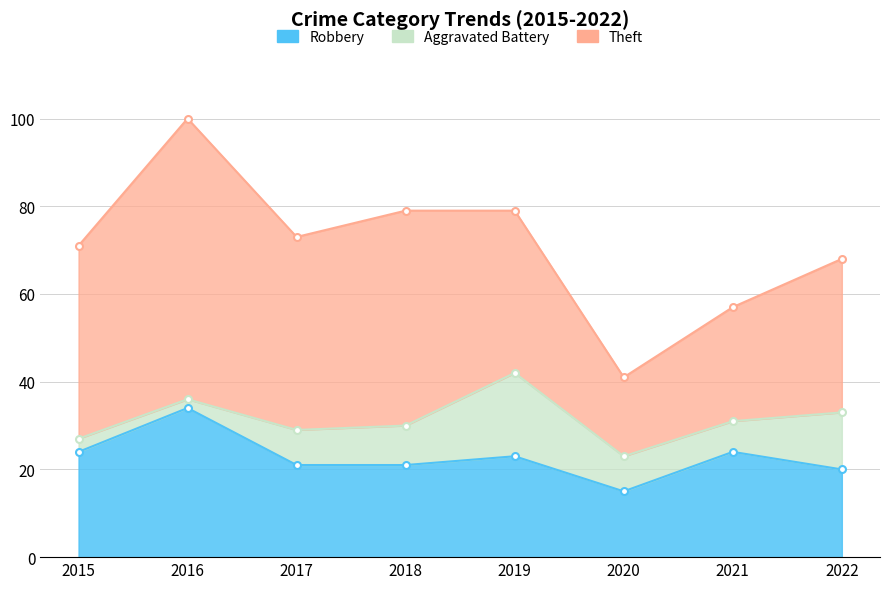

True or false: Robbery has a value of 21 at 2017.

True